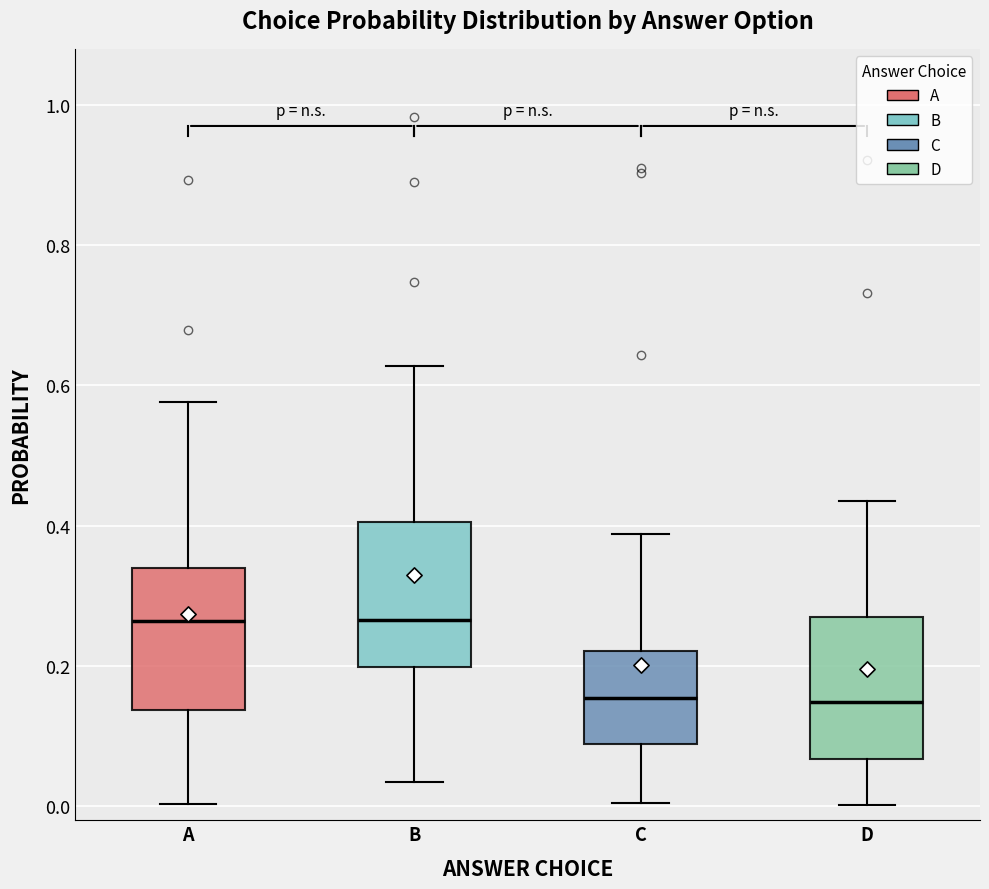

Reading left to right, read every box against the y-axis: the position of its median line, the range the box covers, and the ends of its whiskers. The values are not printed on the chart, so give them approximately, as read against the axis.

A: median 0.26, box 0.14 to 0.34, whiskers 0.00 to 0.58
B: median 0.26, box 0.20 to 0.40, whiskers 0.04 to 0.62
C: median 0.16, box 0.08 to 0.22, whiskers 0.00 to 0.38
D: median 0.14, box 0.06 to 0.26, whiskers 0.00 to 0.44